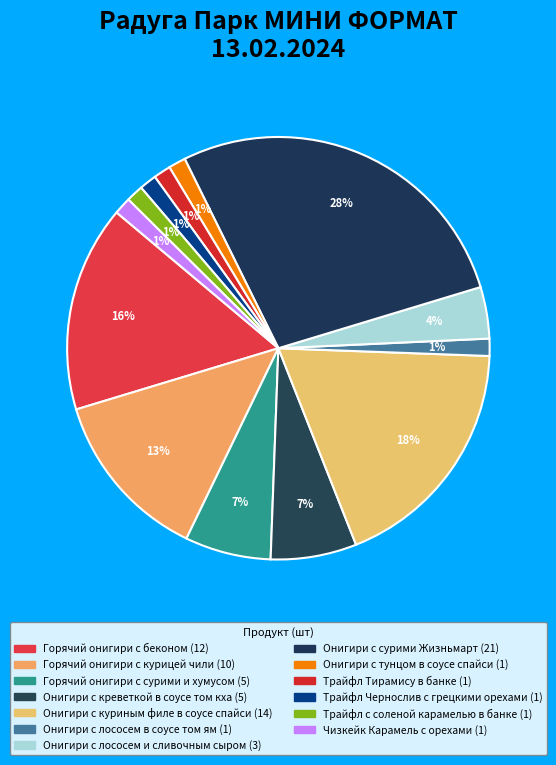

The Онигири с лососем и сливочным сыром slice represents 4% of the pie. True or false?

True